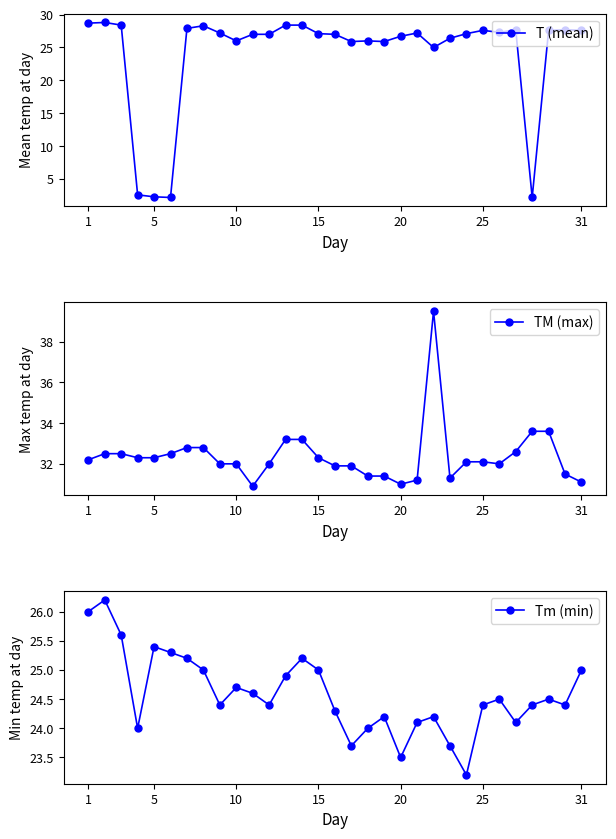

True or false: T (mean) has more than 1 points higher than both neighbors.

True